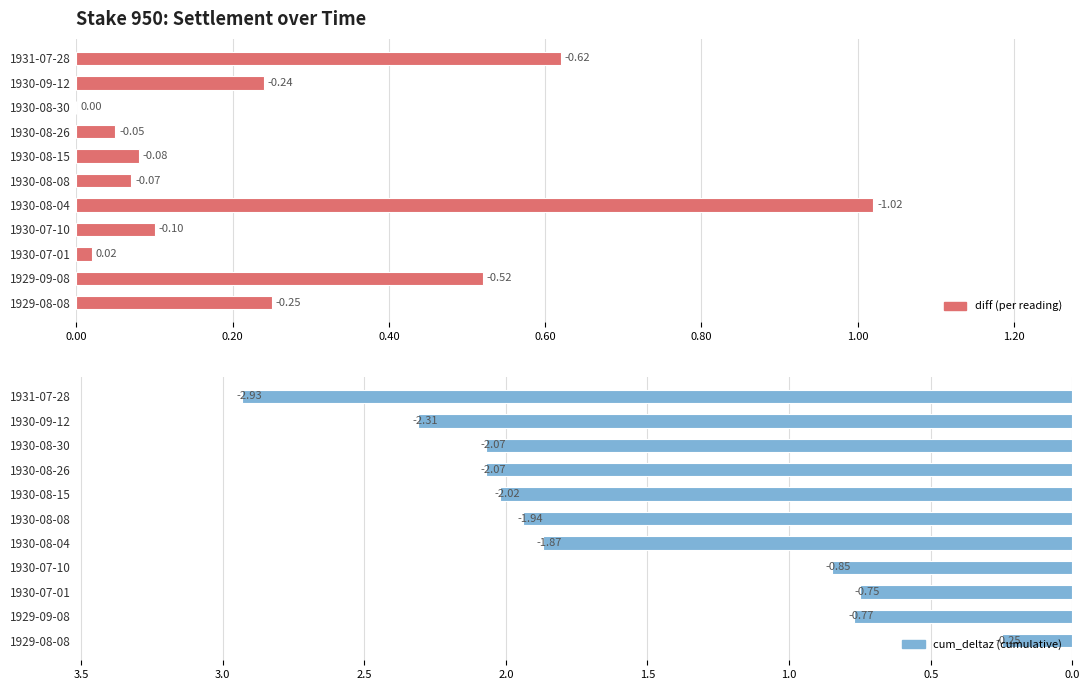

Which series has the largest total across all categories?

cum_deltaz